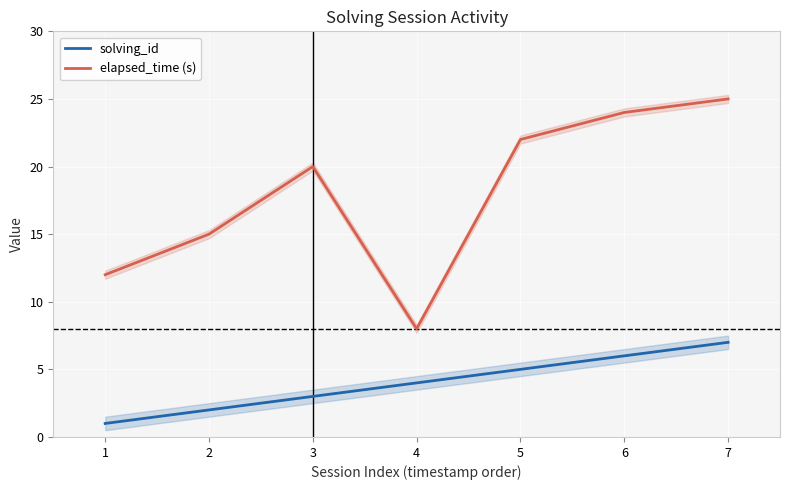

Which has a higher value, 3 or 1?

3